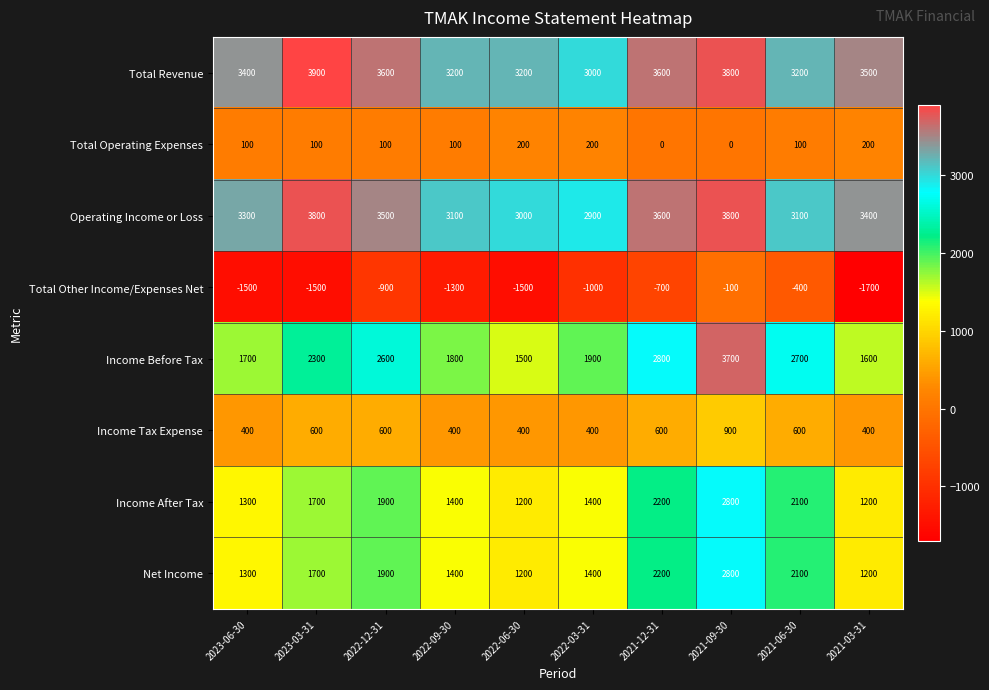

What is the total value across all series at 2021-09-30?

17700